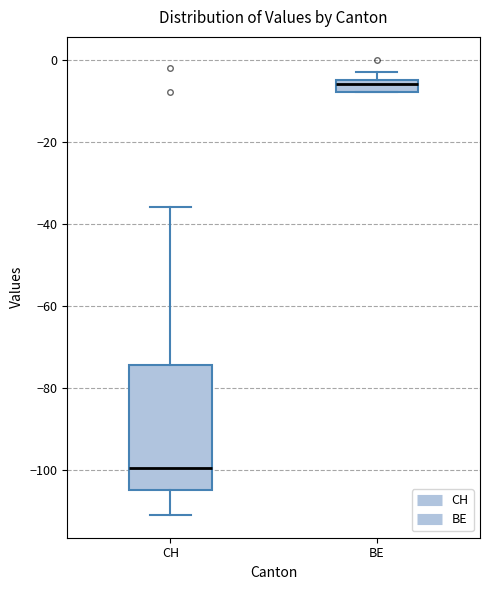

Comparing the boxes themselves (not the whiskers), which one is the tallest?

CH